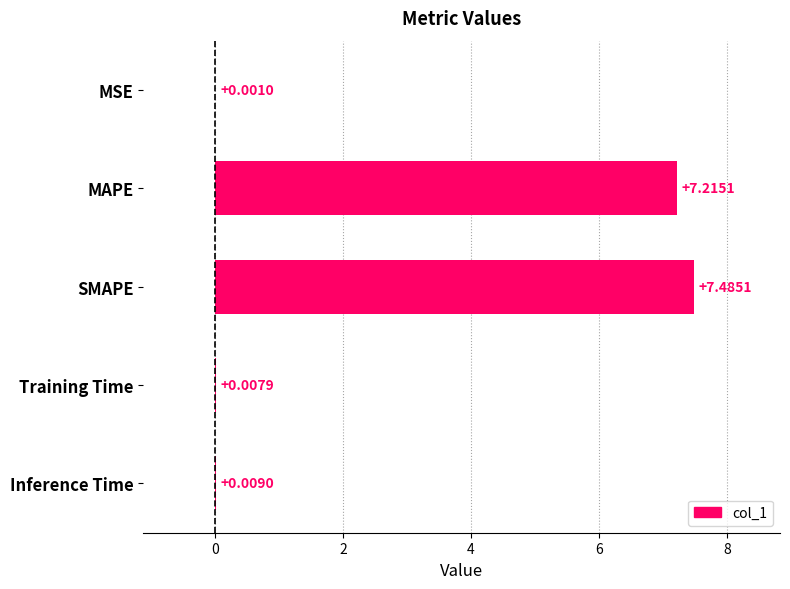

Between SMAPE and Training Time, which is larger?

SMAPE